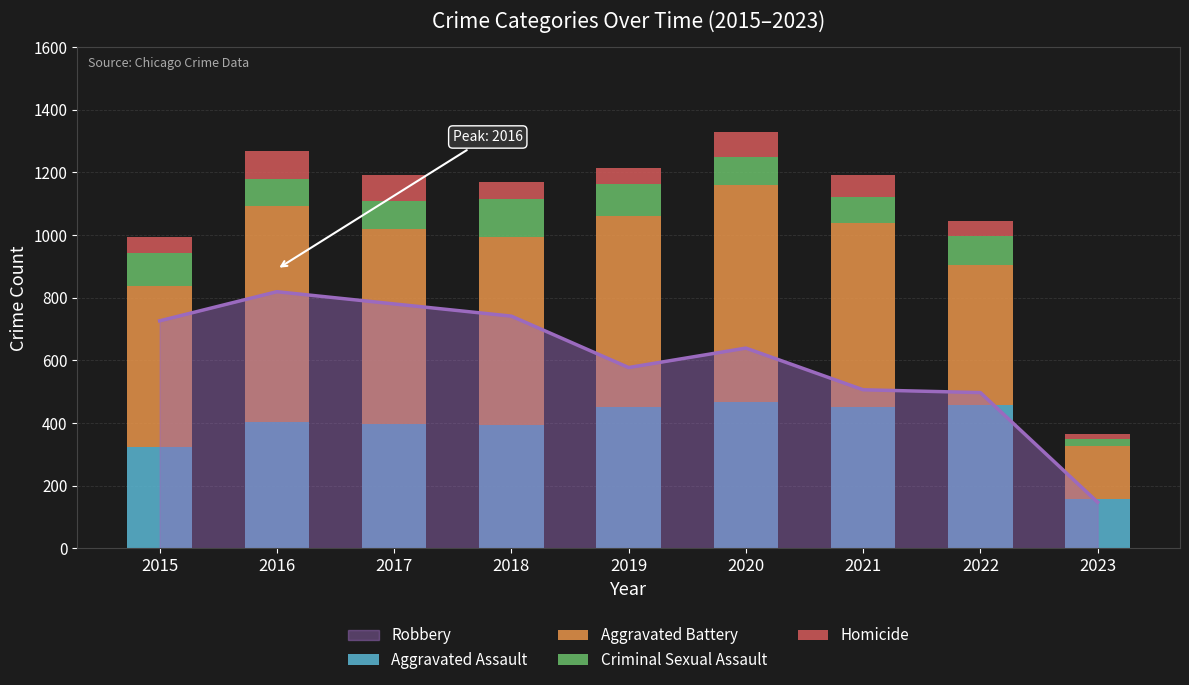

How many data points in Criminal Sexual Assault are above 90?

4